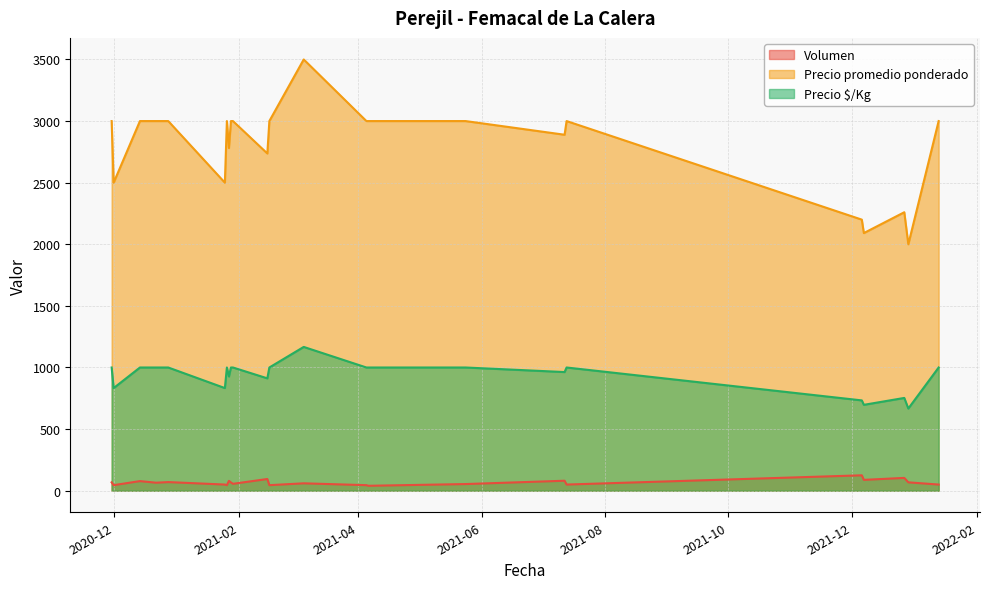

Rank the series by their average value, from highest to lowest.

Precio promedio ponderado, Precio $/Kg, Volumen